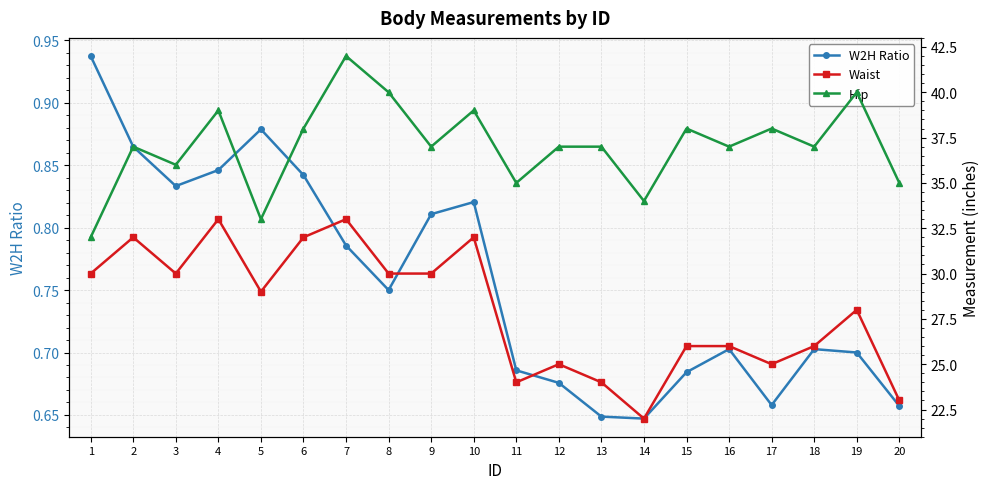

Where is the first local maximum for Hip?

2